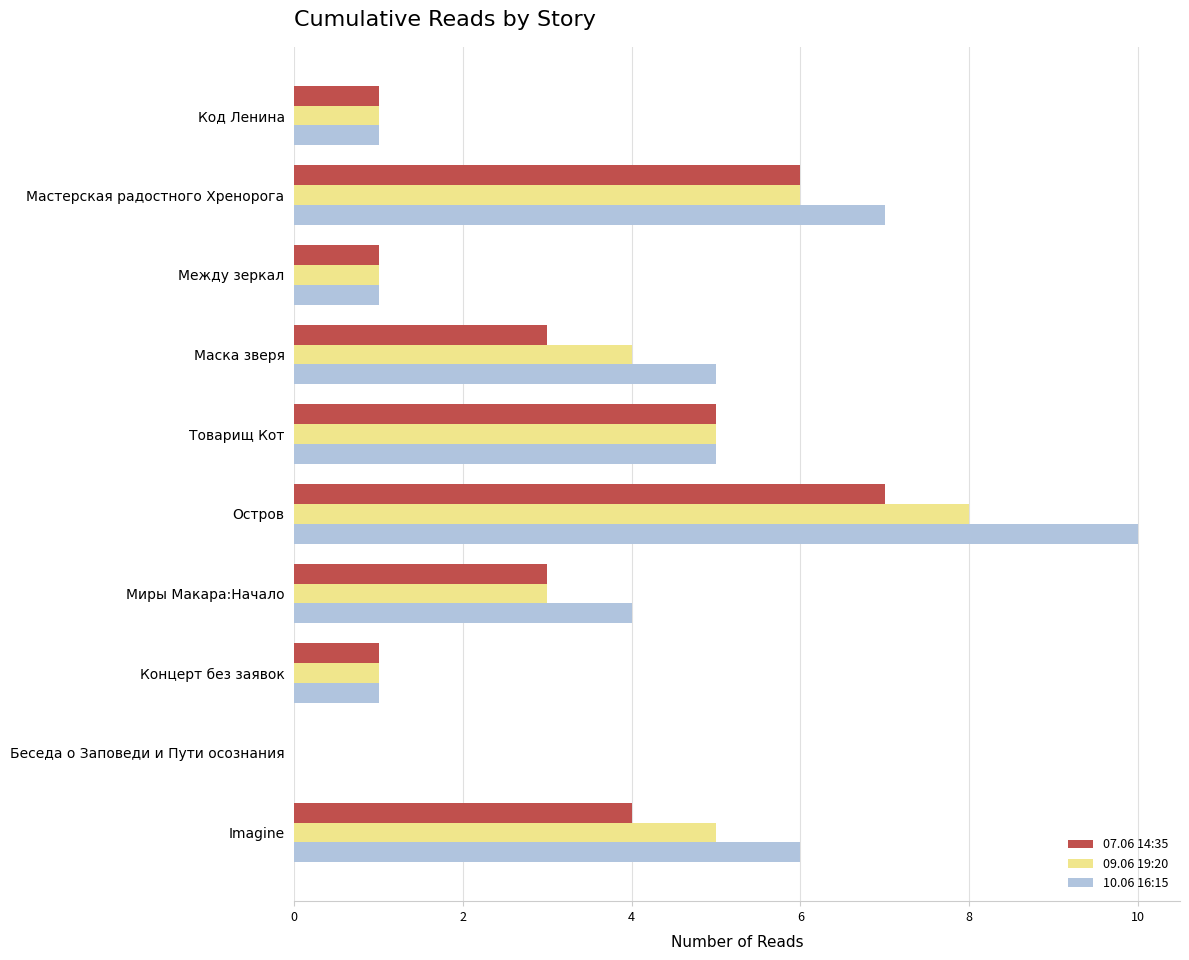

Which series has the largest total across all categories?

10.06 16:15